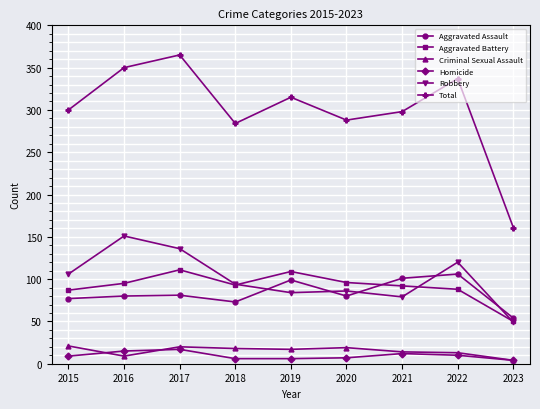

What is the highest value of the Robbery series?

151